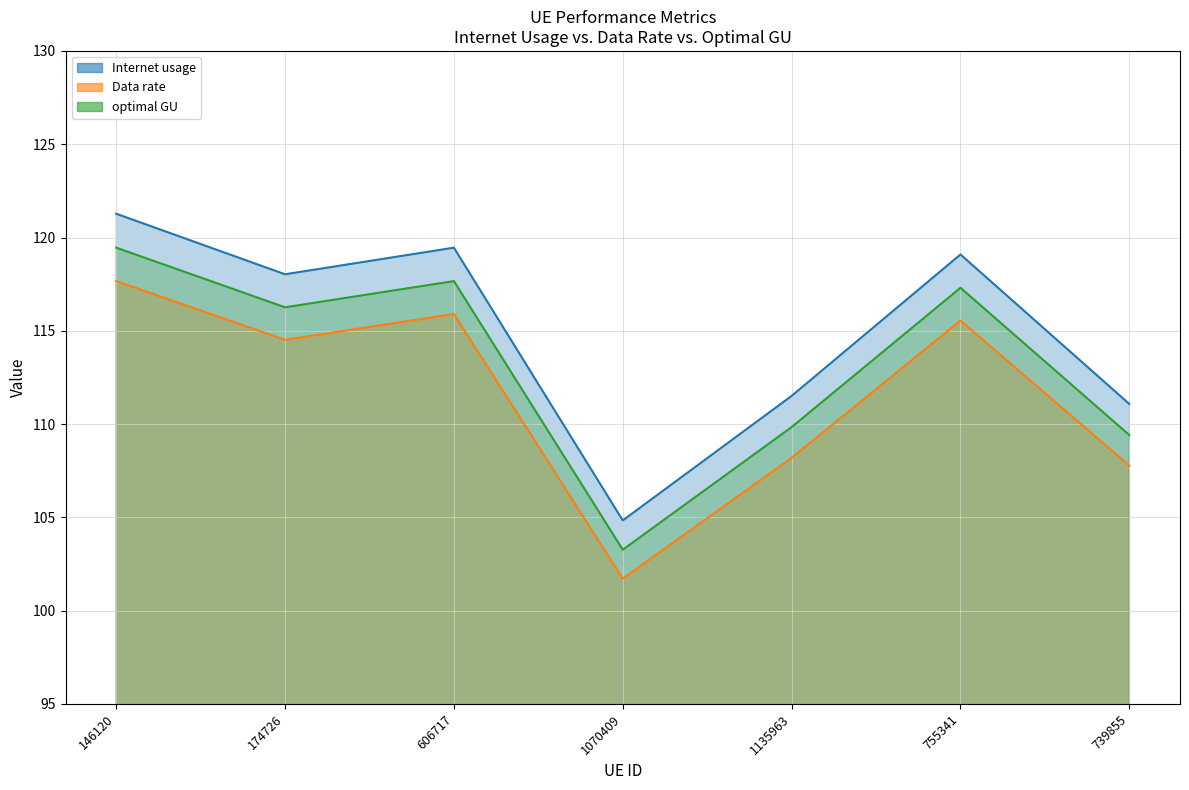

True or false: optimal GU and Data rate cross at least once.

False